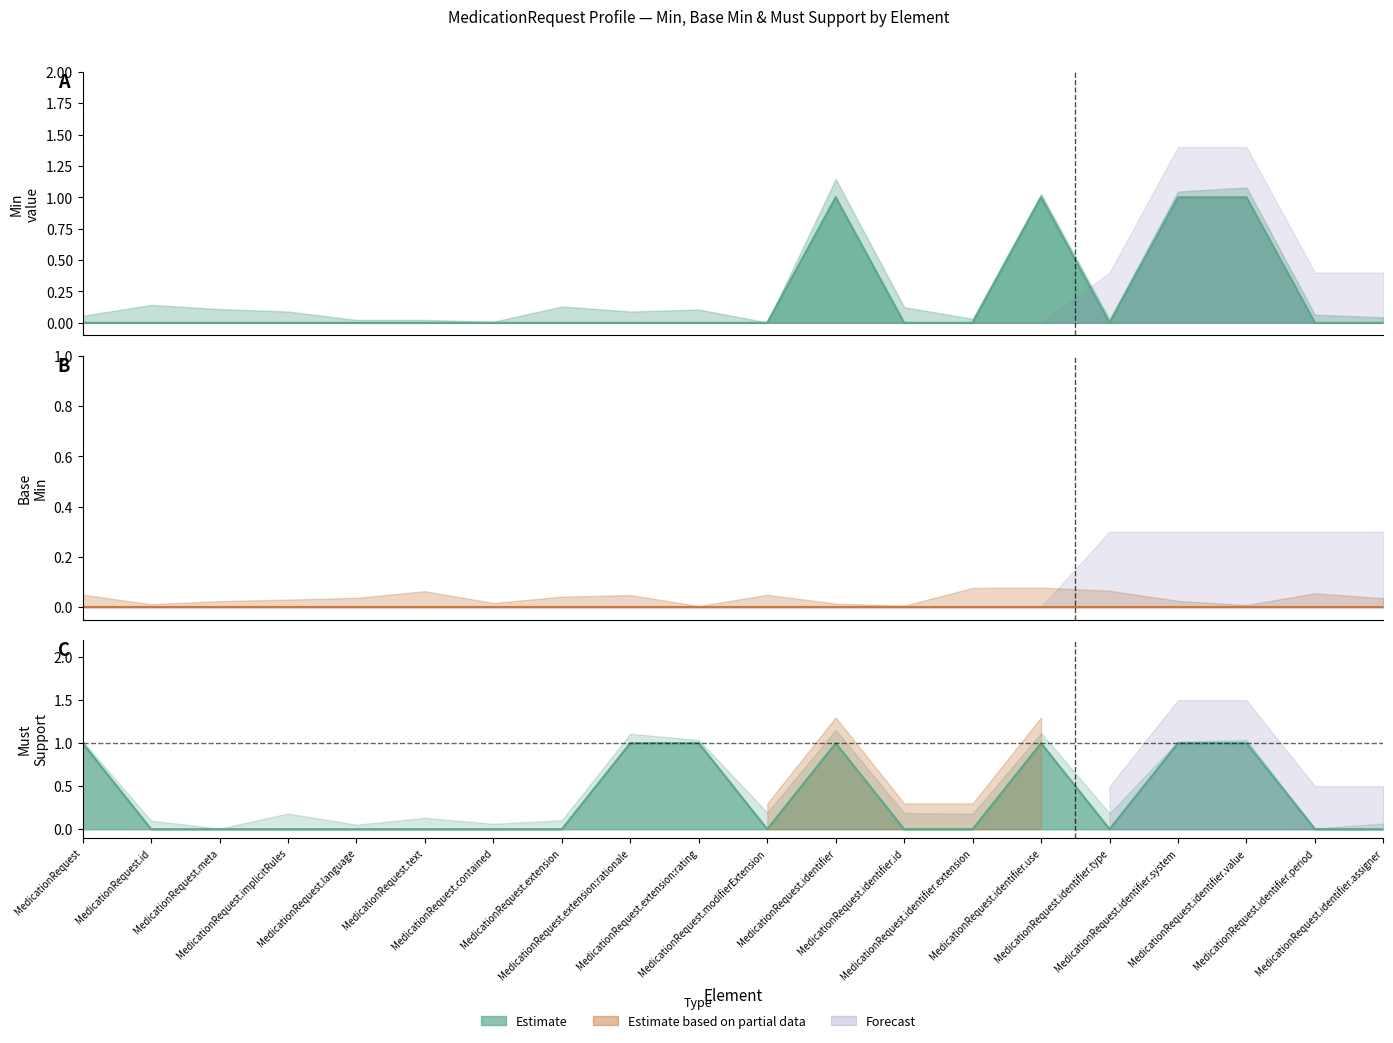

List the labels in order of value, largest first.

MedicationRequest.identifier, MedicationRequest.identifier.use, MedicationRequest.identifier.system, MedicationRequest.identifier.value, MedicationRequest, MedicationRequest.id, MedicationRequest.meta, MedicationRequest.implicitRules, MedicationRequest.language, MedicationRequest.text, MedicationRequest.contained, MedicationRequest.extension, MedicationRequest.extension:rationale, MedicationRequest.extension:rating, MedicationRequest.modifierExtension, MedicationRequest.identifier.id, MedicationRequest.identifier.extension, MedicationRequest.identifier.type, MedicationRequest.identifier.period, MedicationRequest.identifier.assigner